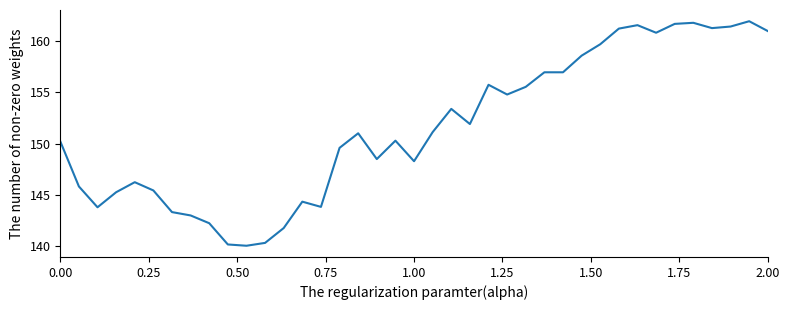

What is the minimum value shown in the chart?

140.0